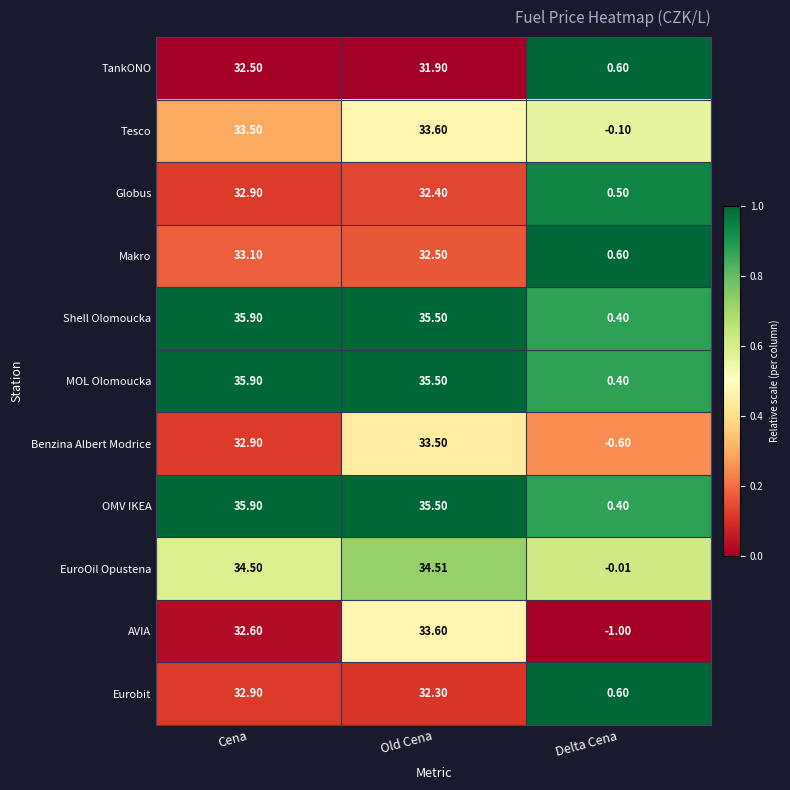

Which label corresponds to the largest value in the chart?

Cena